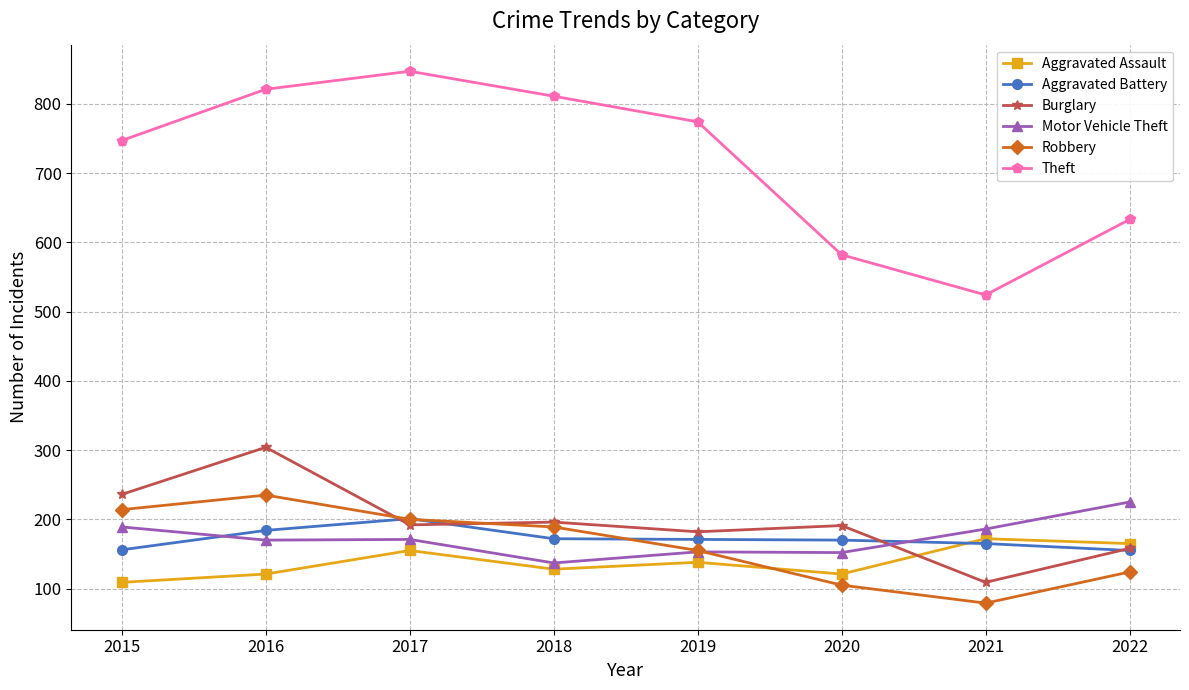

In Burglary, how many points are lower than both neighbors (excluding endpoints)?

3